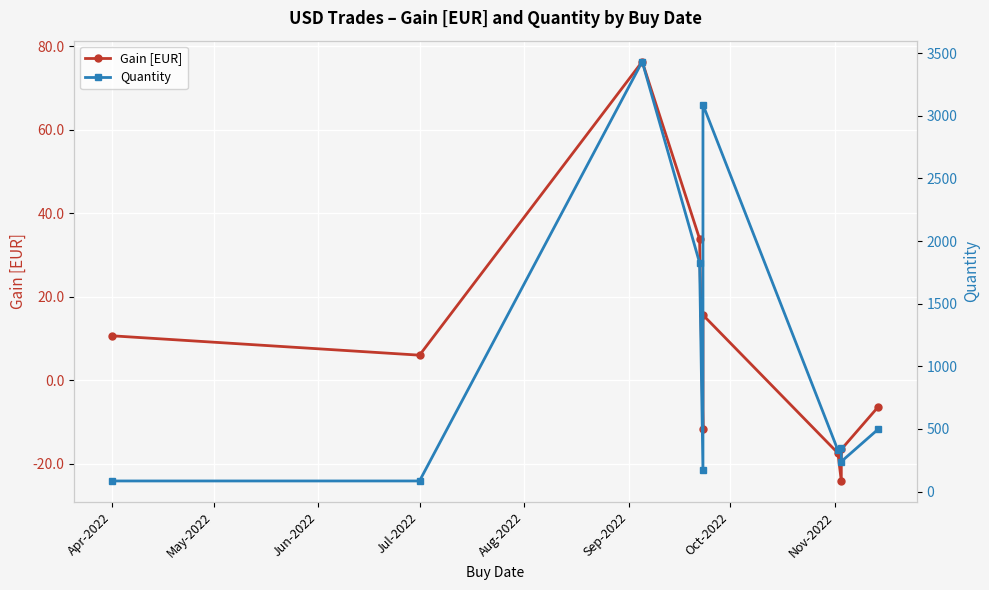

Which series has the largest total across all categories?

Quantity